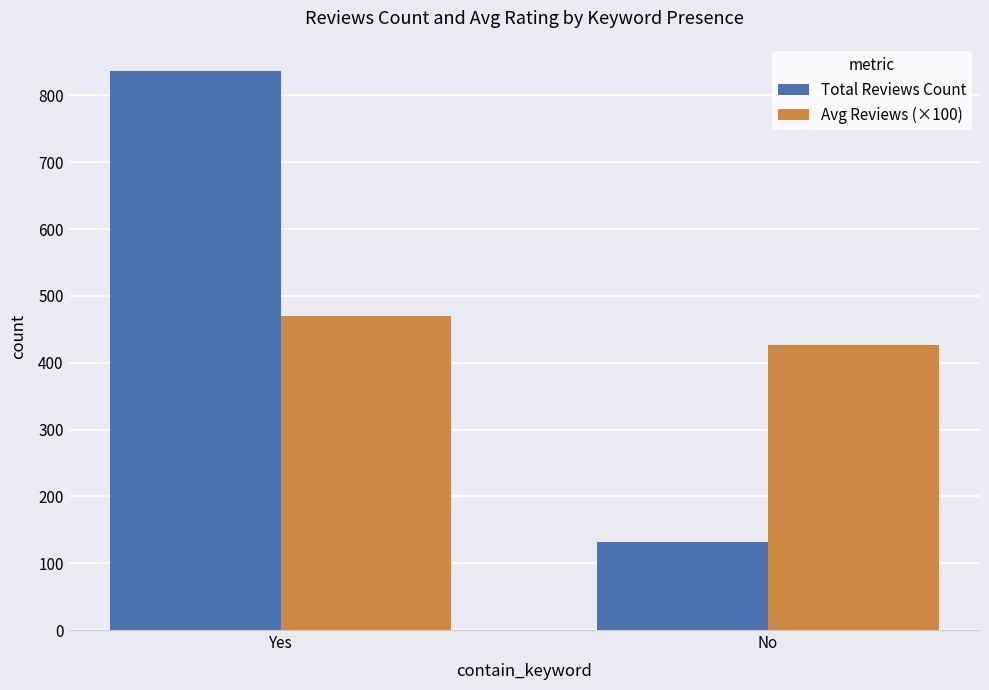

The value of Total Reviews Count at Yes is 1323. True or false?

False